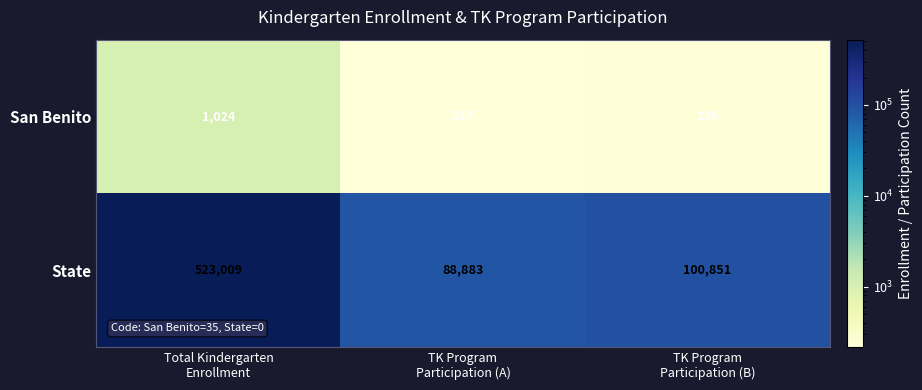

What is the sum of all San Benito values?

1467